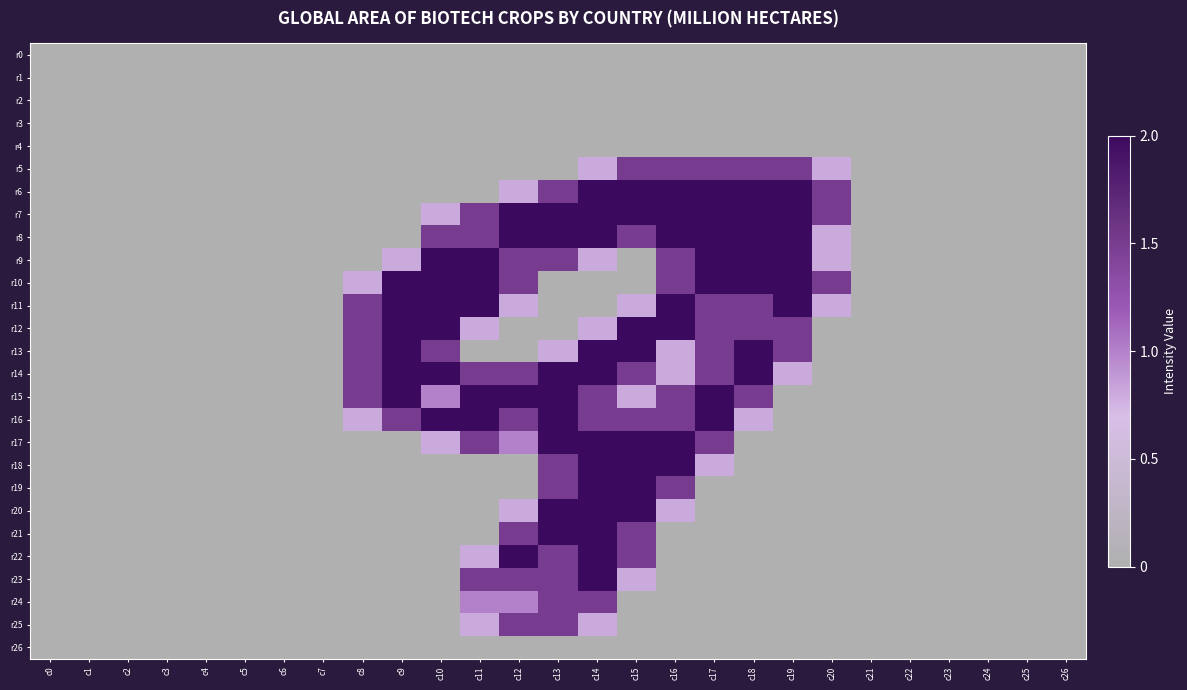

What is the greatest value displayed?

2.0